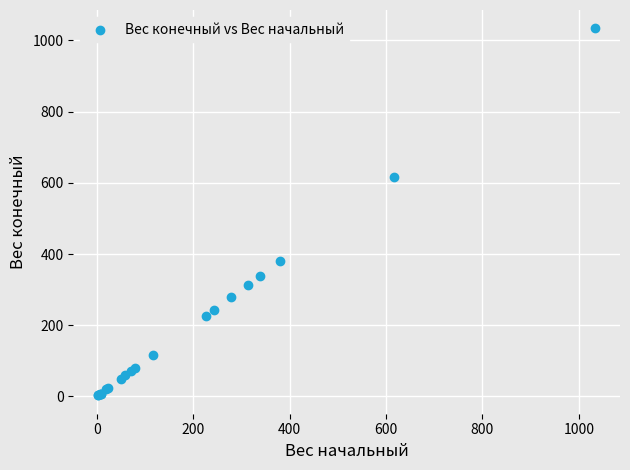

What Y value in the scatter plot is closest to 518?

616